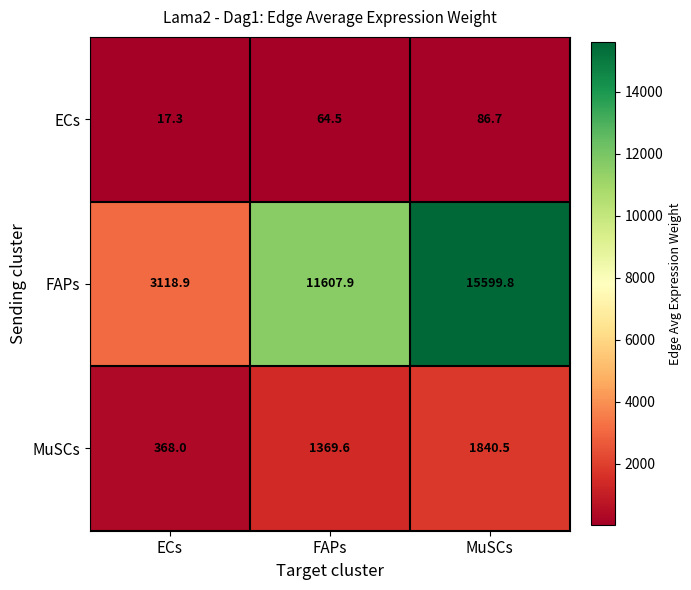

What is the sum of all MuSCs values?

3578.1